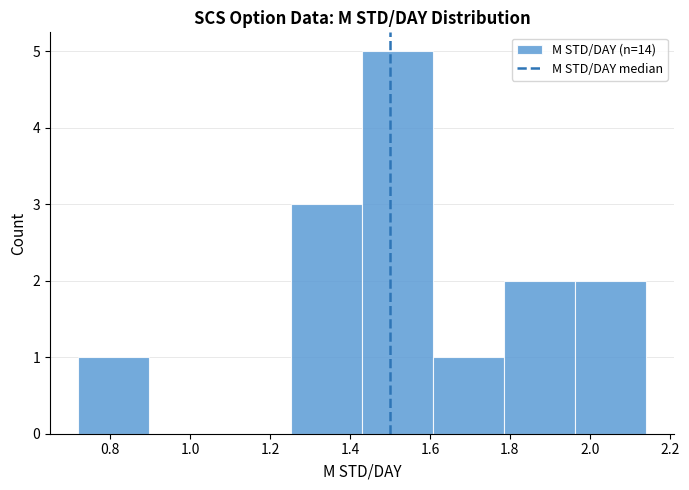

How tall is the bar that spans 1.44 to 1.60 on the x-axis? Neither the bar edges nor the heights are printed on the chart, so give them approximately, as read against the axes.

5